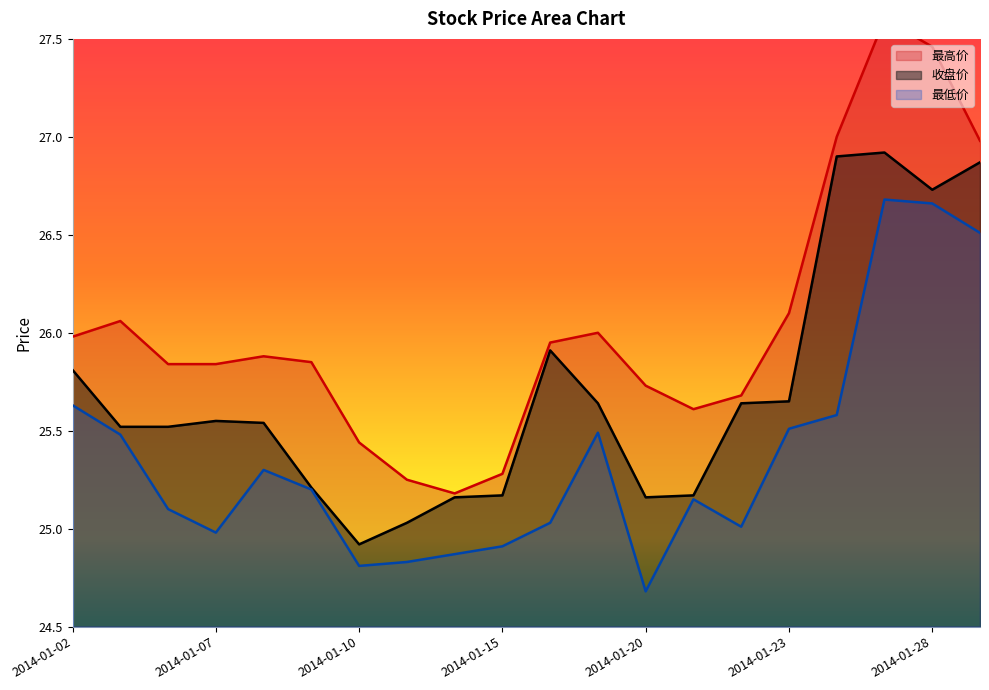

Does the chart display data point markers on the line(s)?

No